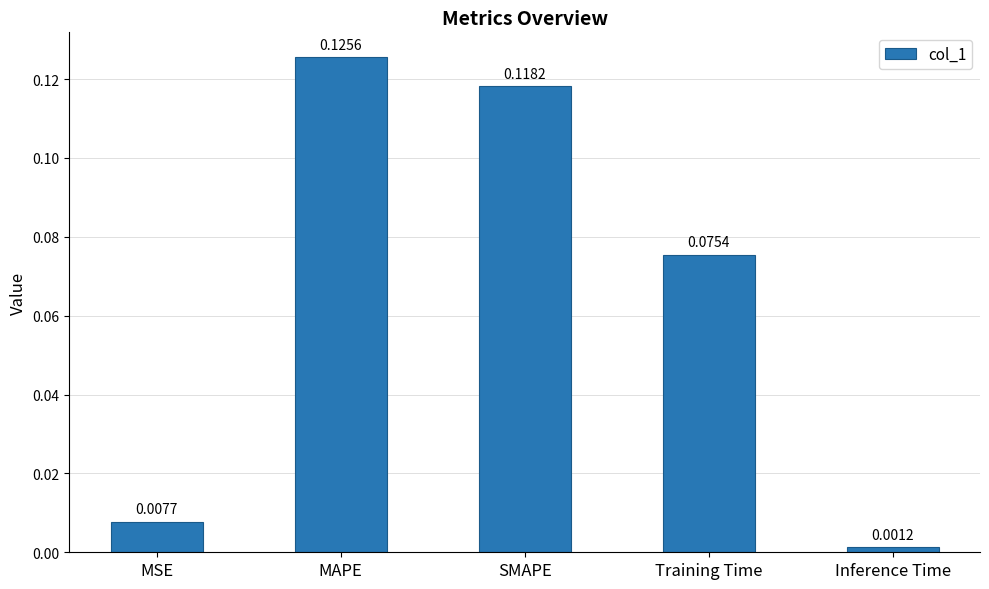

Where is the data nearest to the value 0?

Inference Time